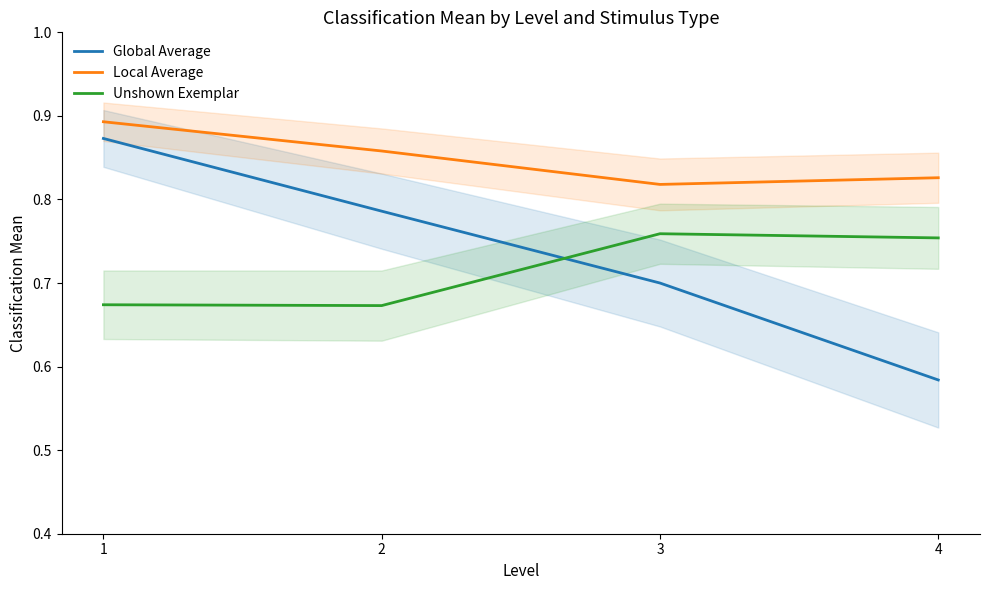

At how many categories does at least one series exceed 0?

4